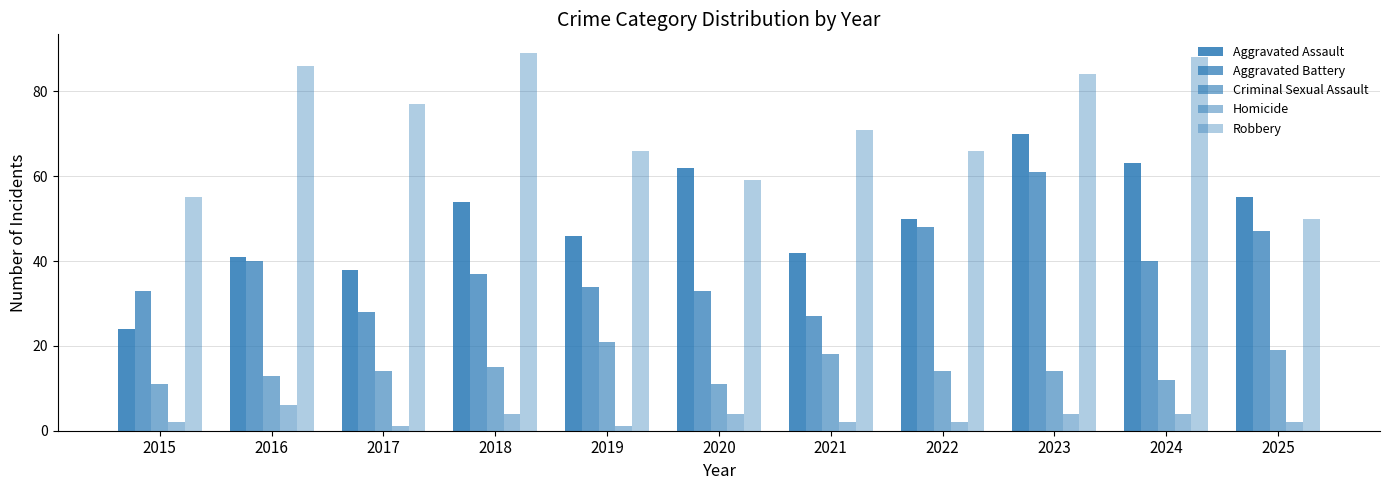

The Aggravated Battery series shows 47 at 2025. True or false?

True